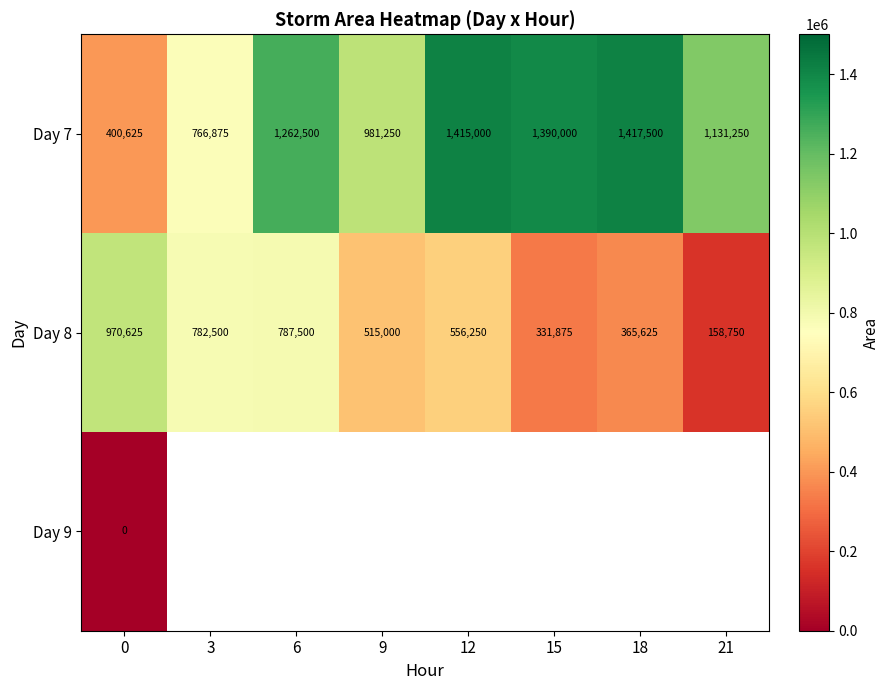

At which label does Day 7 reach its peak?

18